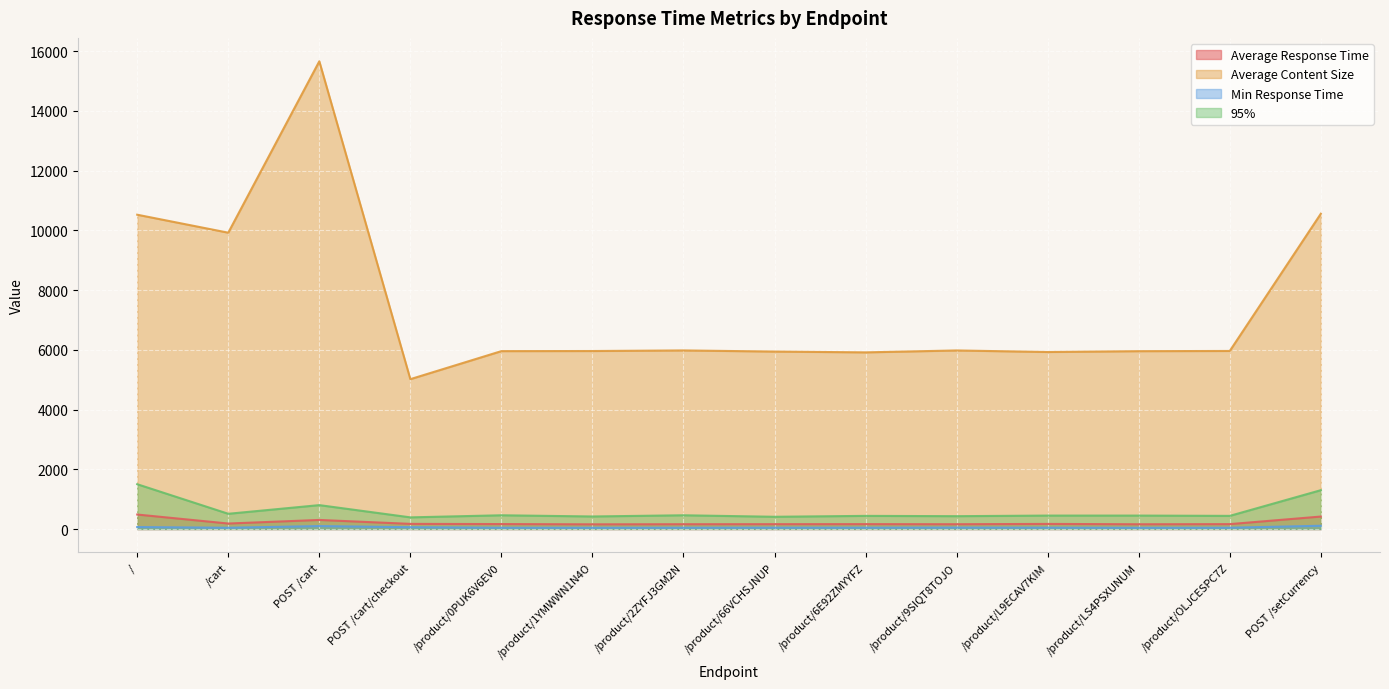

List the labels in order of Min Response Time value, largest first.

POST /setCurrency, POST /cart, /, POST /cart/checkout, /product/9SIQT8TOJO, /product/L9ECAV7KIM, /product/66VCHSJNUP, /product/6E92ZMYYFZ, /product/2ZYFJ3GM2N, /product/OLJCESPC7Z, /product/0PUK6V6EV0, /cart, /product/1YMWWN1N4O, /product/LS4PSXUNUM